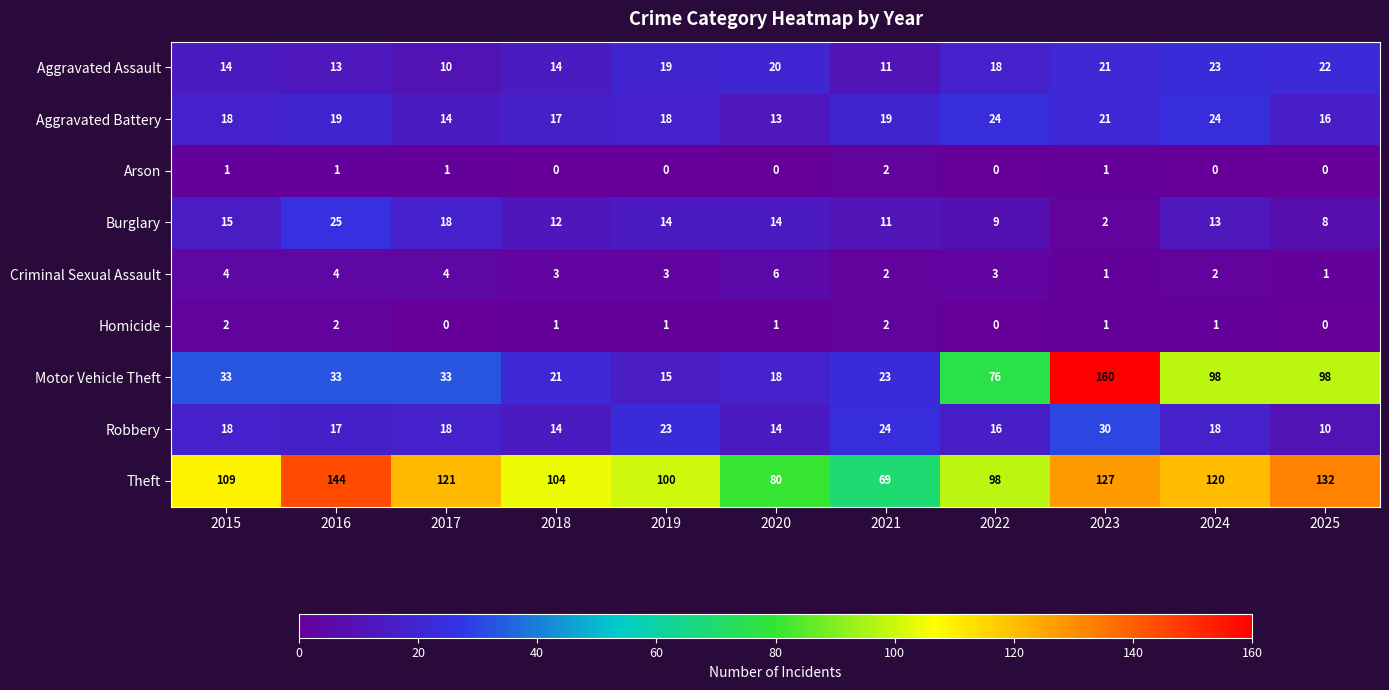

Which category has the highest value in the Criminal Sexual Assault series?

2020